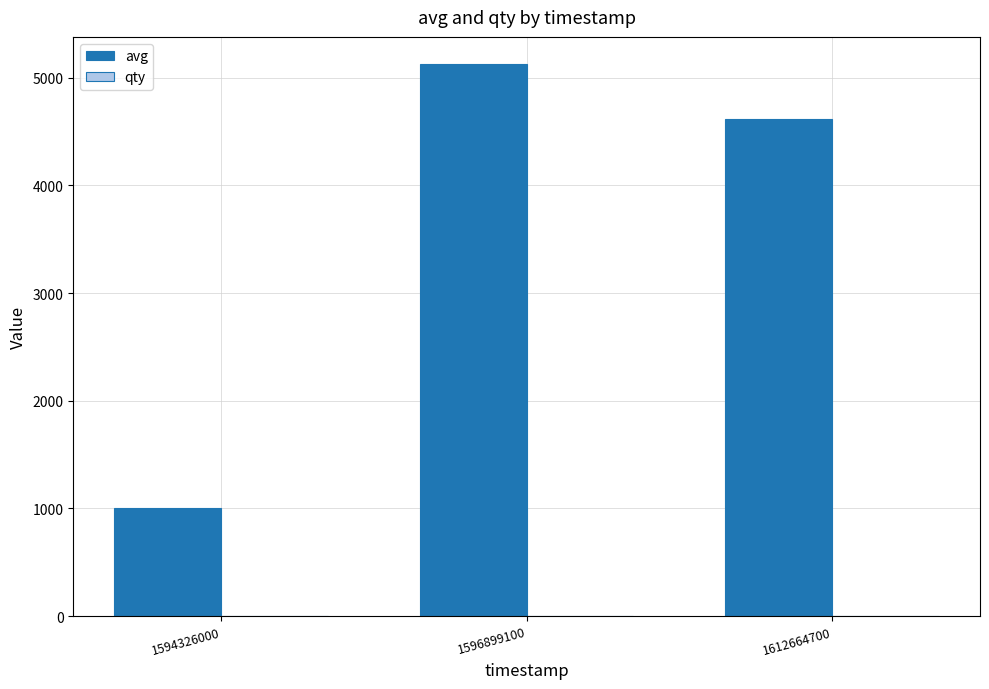

Count the avg values in the range 1000 to 5124.

3